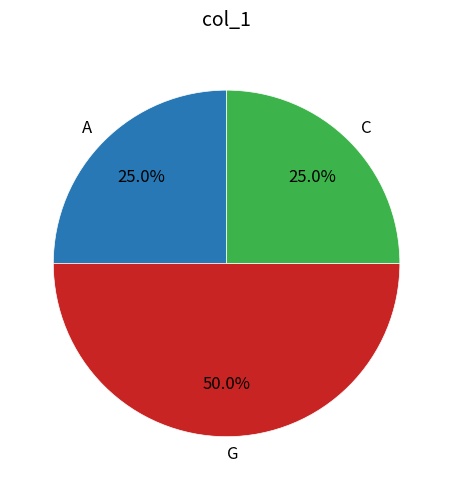

Approximately how many times larger is the value at C compared to A?

1.0